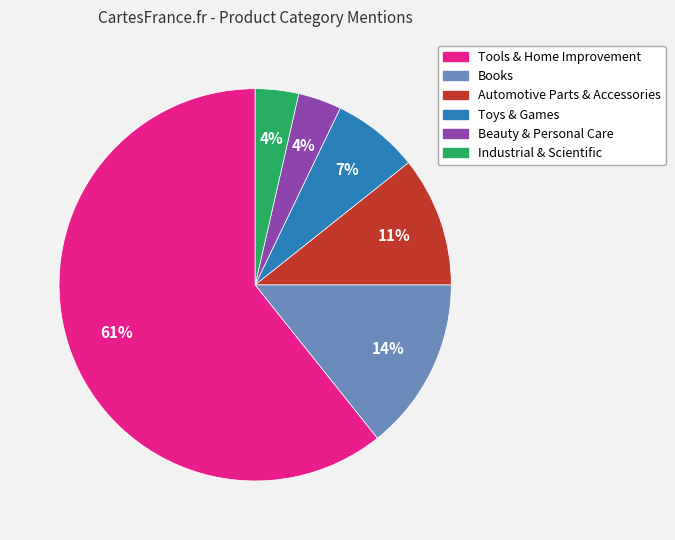

Approximately how many times larger is the value at Toys & Games compared to Books?

0.5